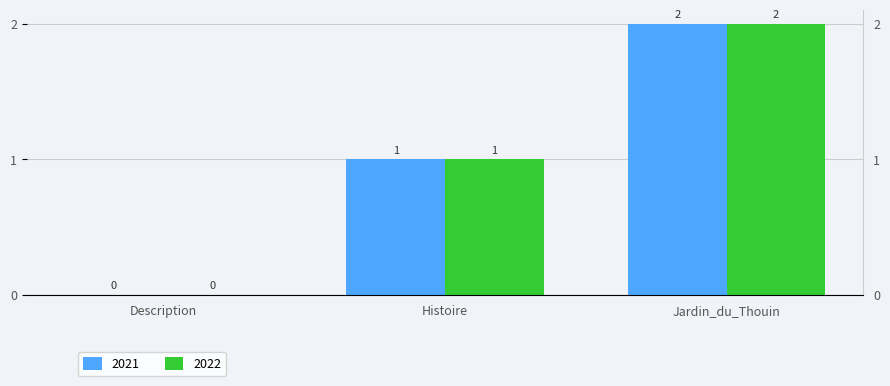

Count the number of categories in the chart.

3